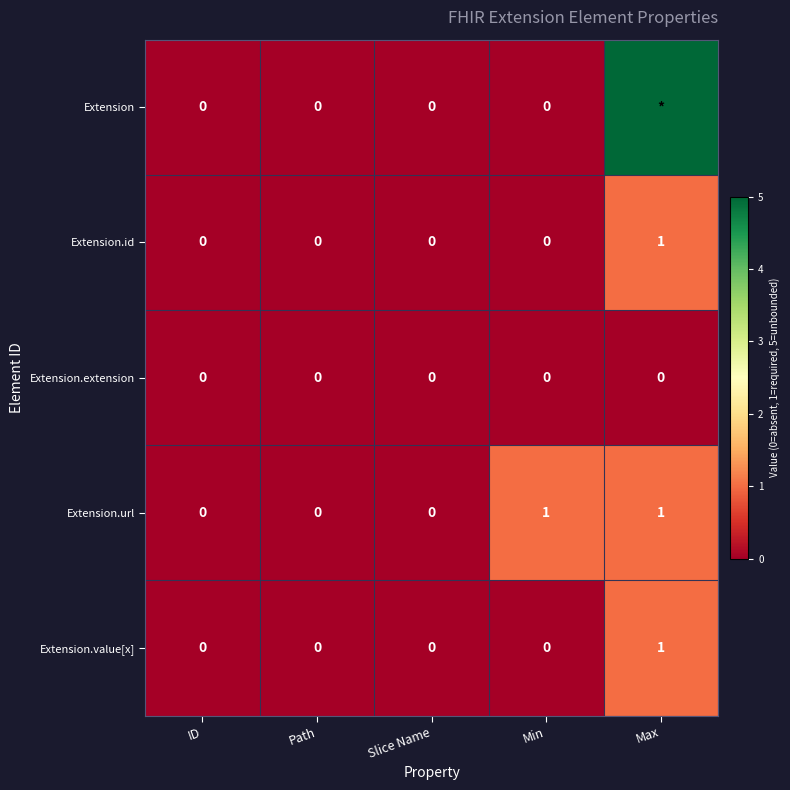

Between ID and Min, which series saw the biggest shift?

Extension.url